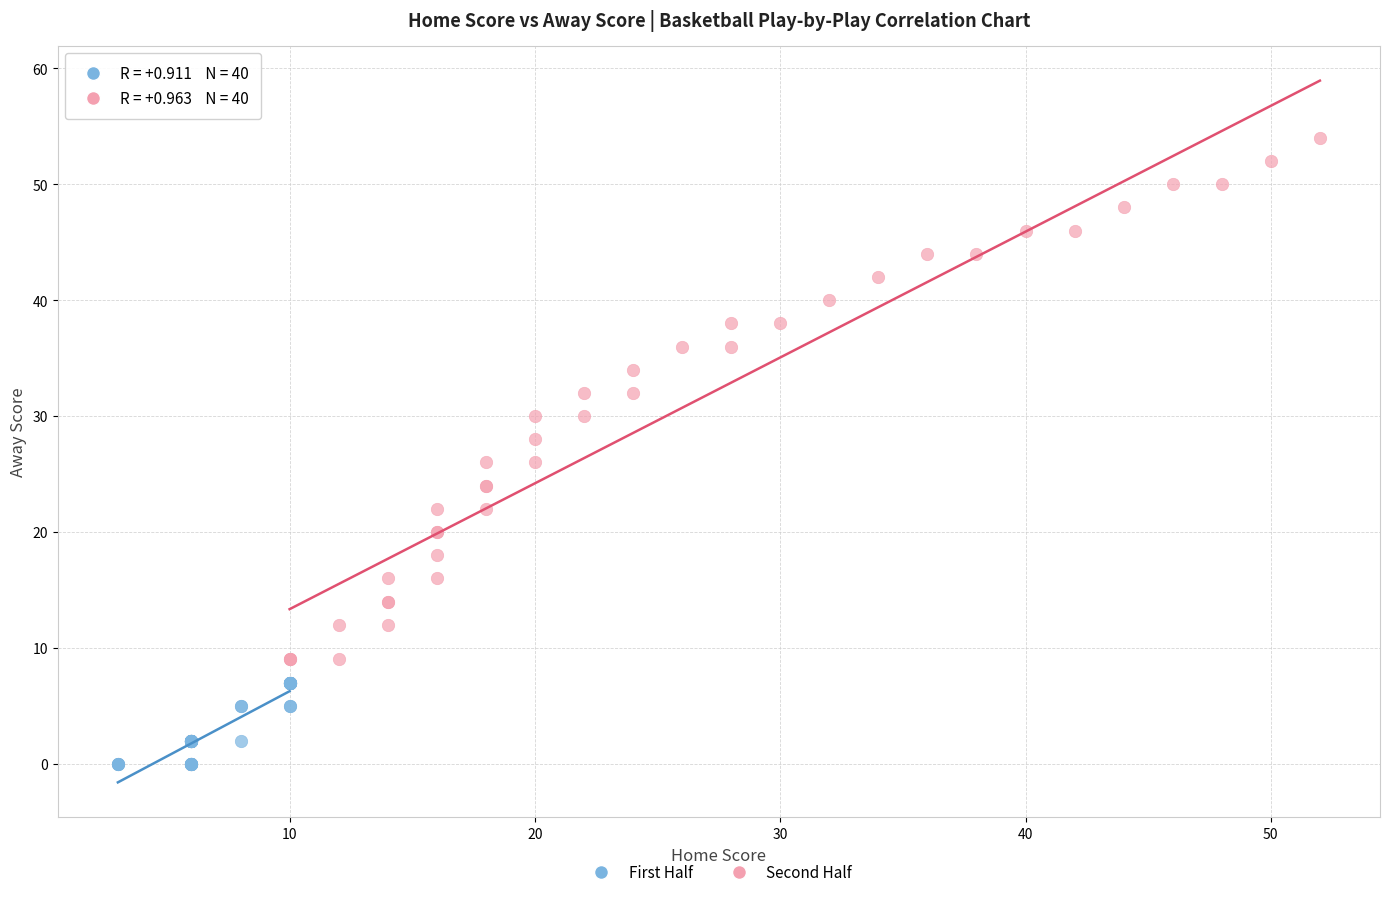

Which series has the largest Y range (max minus min)?

Second Half